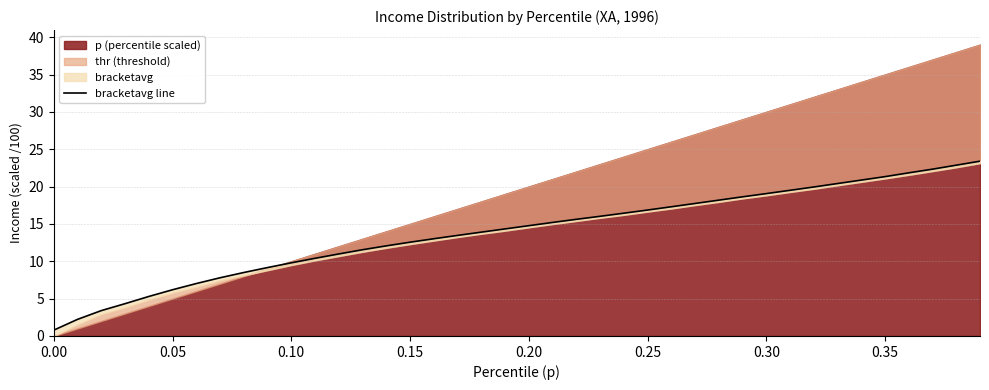

The value at 0.20 is 10.2. True or false?

False